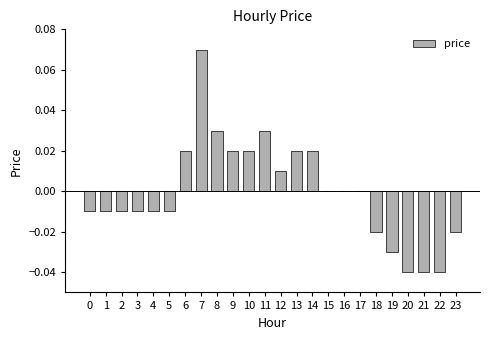

Which has a higher value, 14 or 12?

14